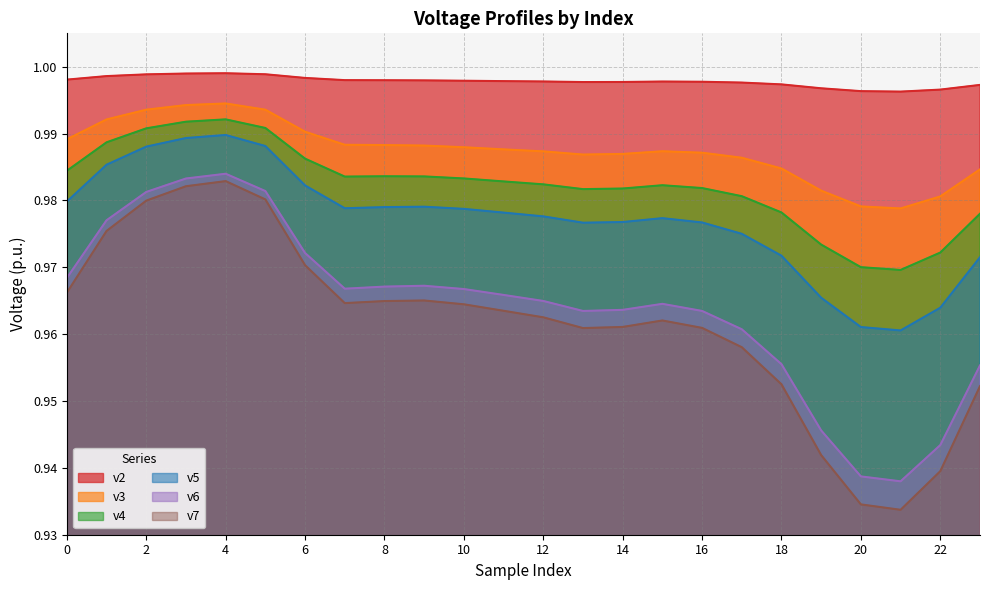

What are all the series names shown in the legend?

v2, v3, v4, v5, v6, v7